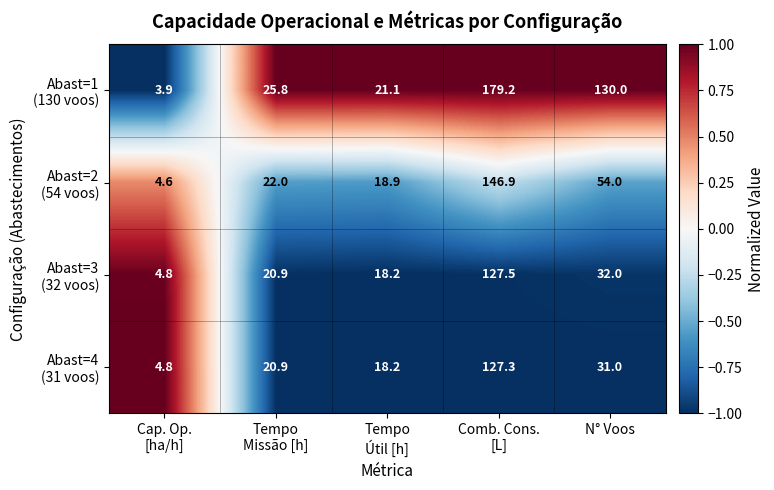

Which category has the lowest value across all series?

Cap. Op.
[ha/h]